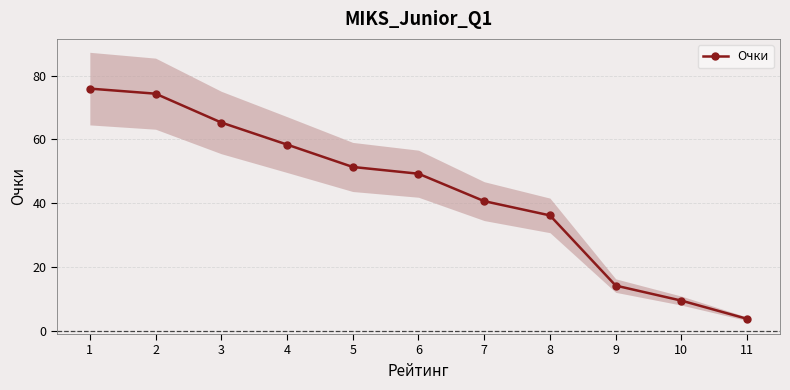

What is the change in value from 1 to 4?

-17.6